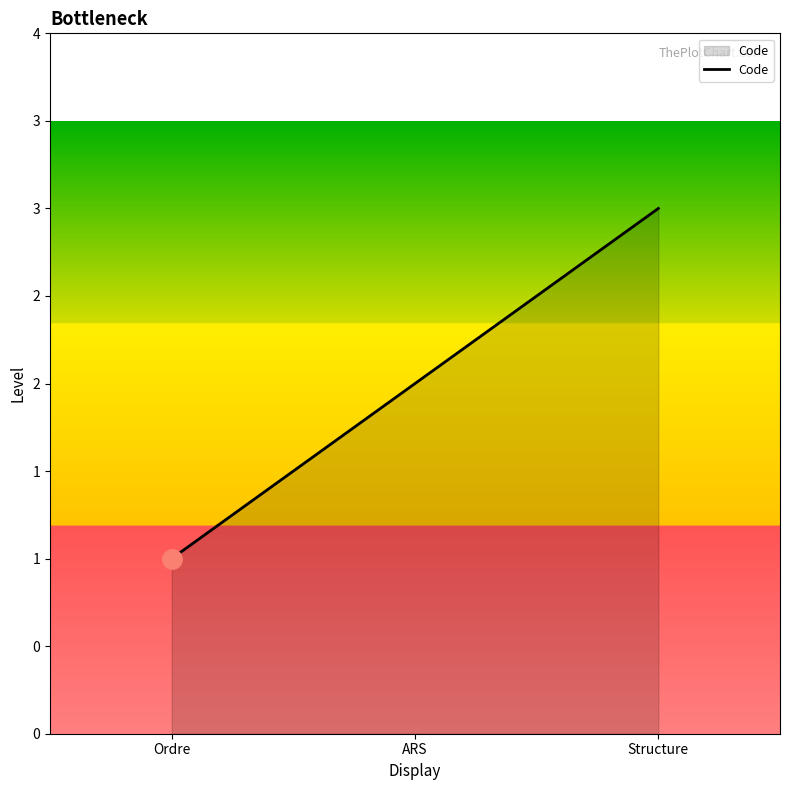

Does the chart have visible grid lines?

No